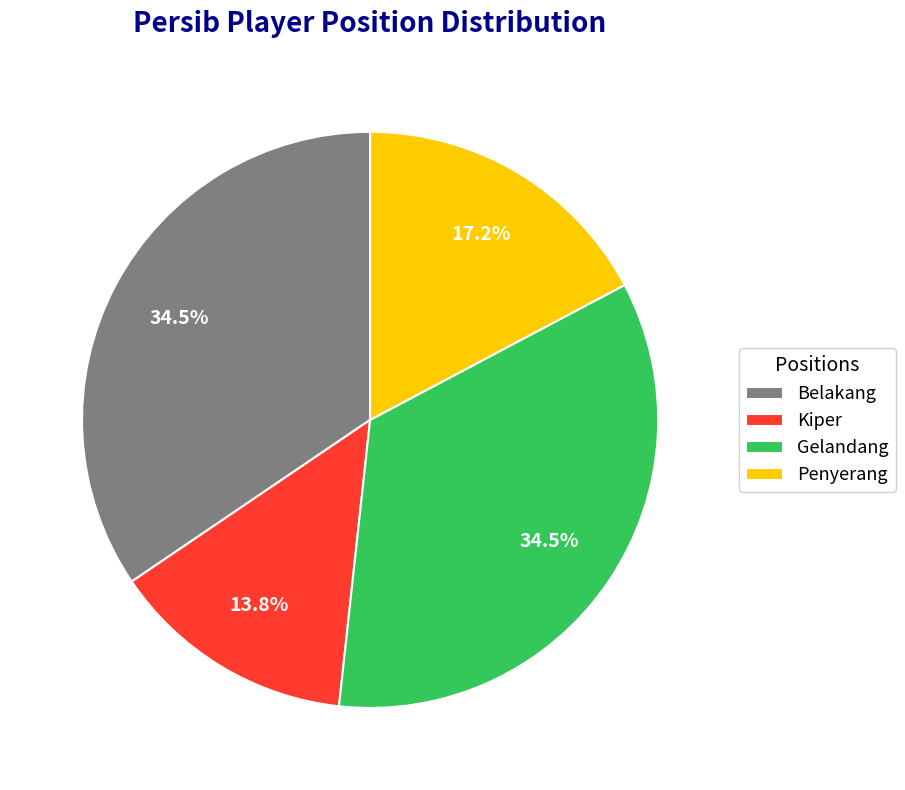

Is there a majority slice in this chart?

No